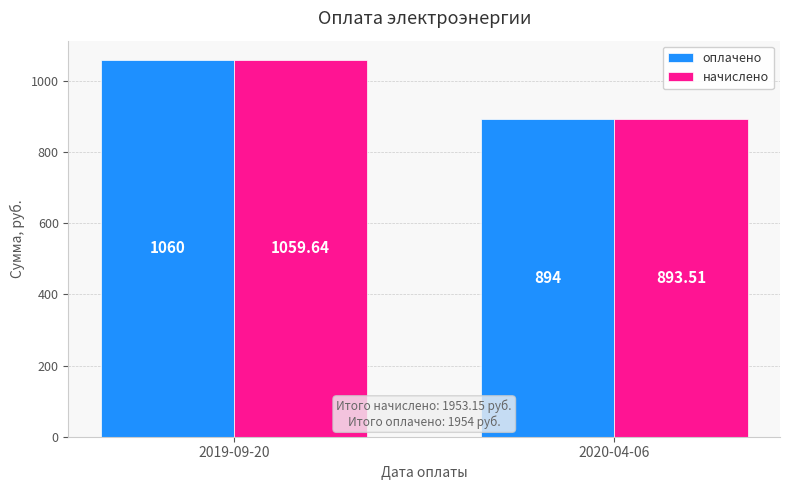

Which series changed the most between 2019-09-20 and 2020-04-06?

начислено